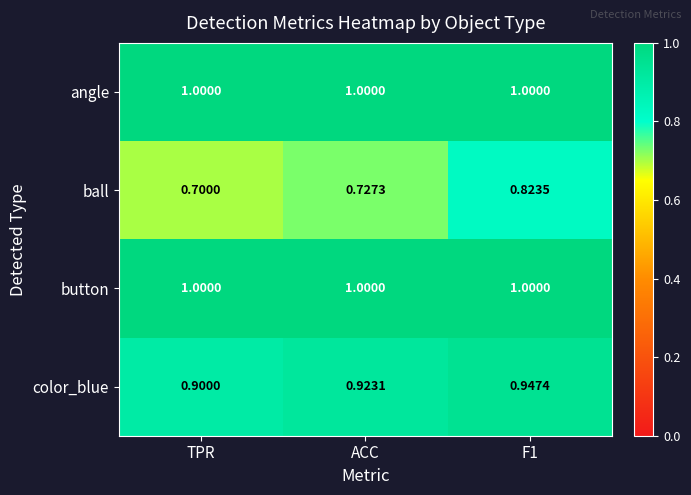

Which series has the largest range (max minus min)?

ball